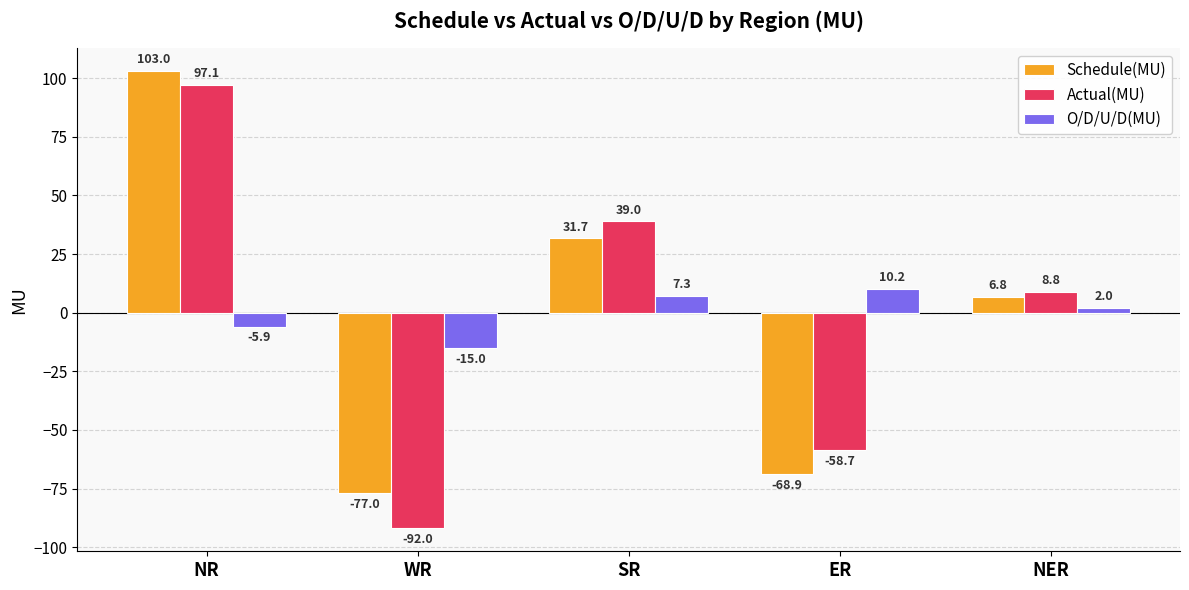

The value of Schedule(MU) at WR is -126.5. True or false?

False